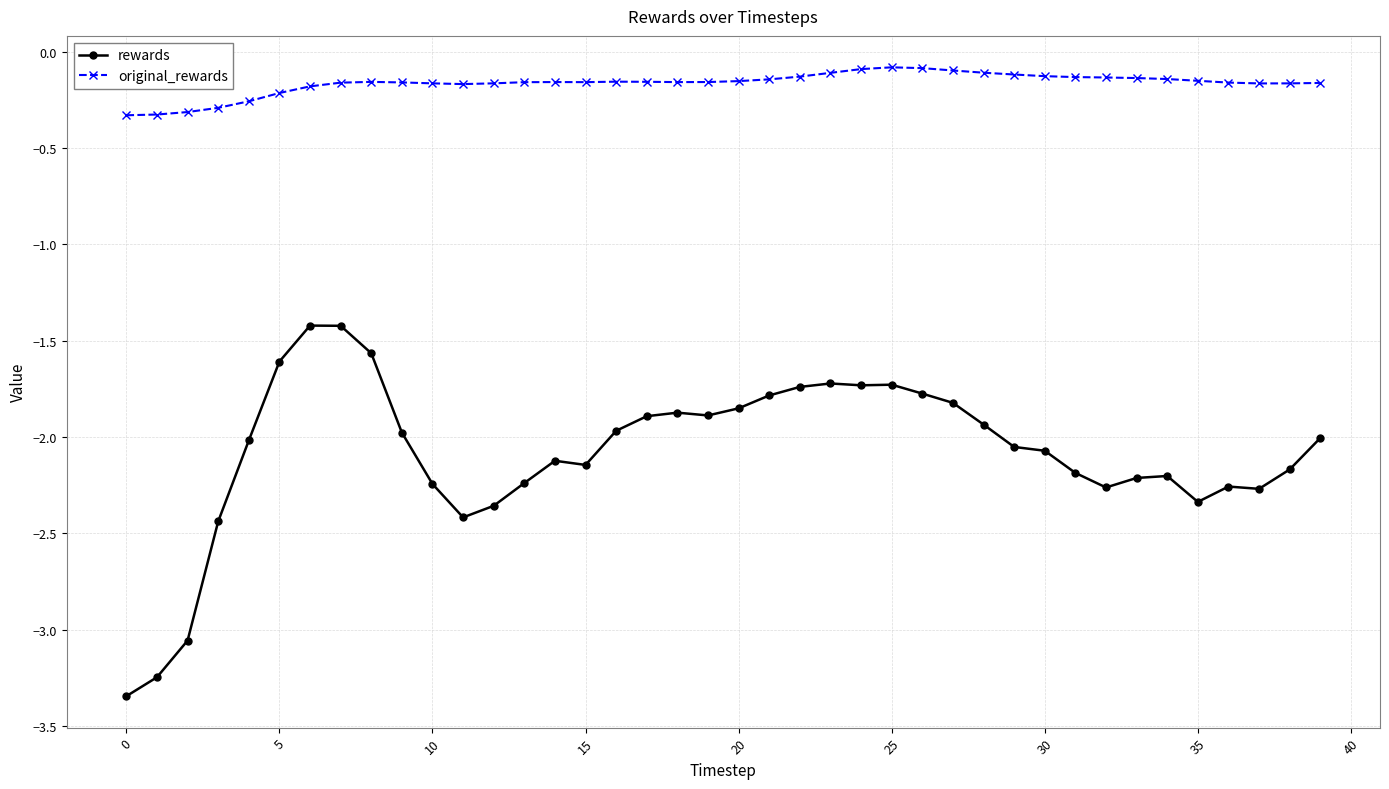

Rank the series by their average value, from lowest to highest.

rewards, original_rewards